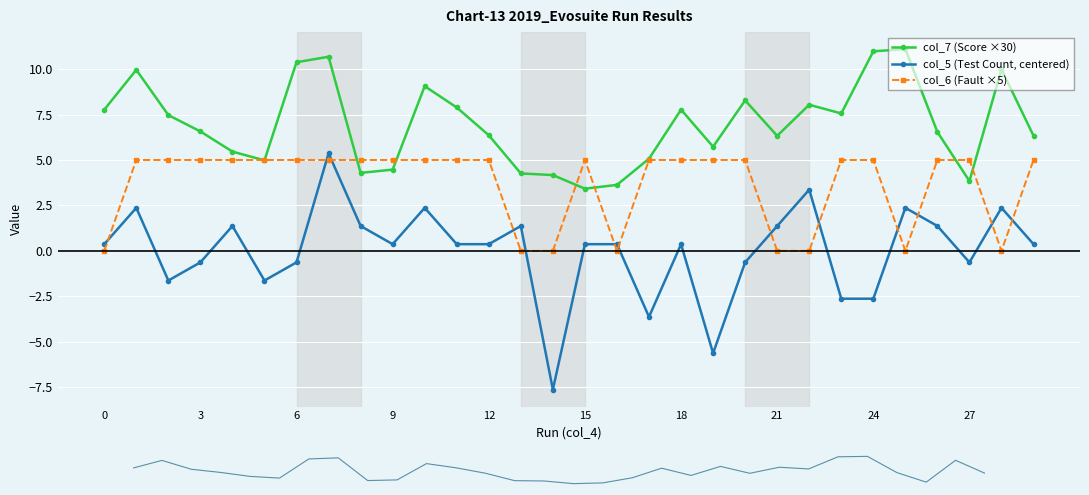

Read the col_5 (Test Count, centered) value at 9.

0.4